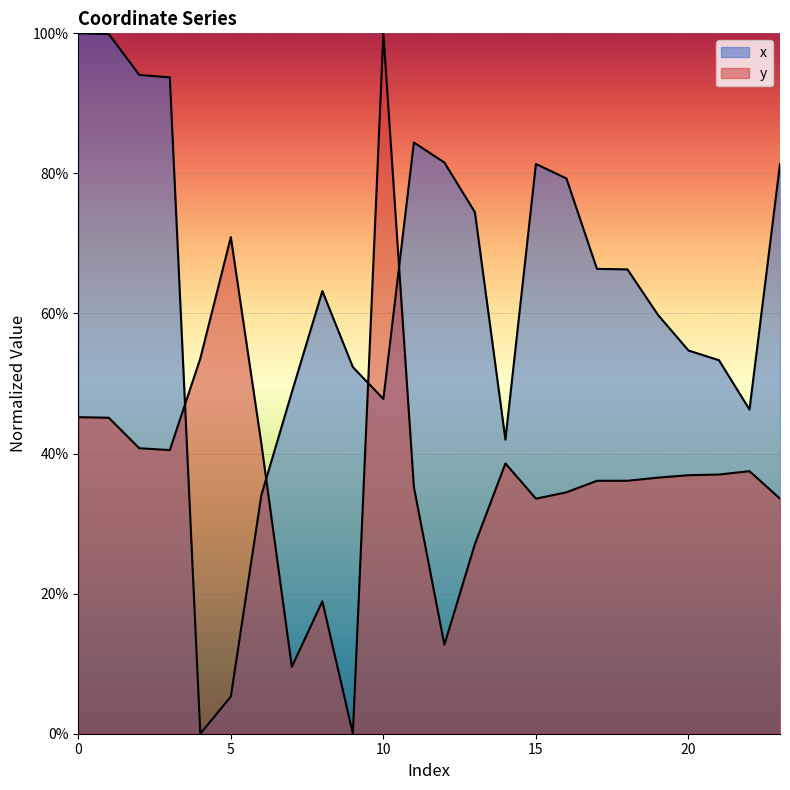

At which category is the sum across all series the highest?

10